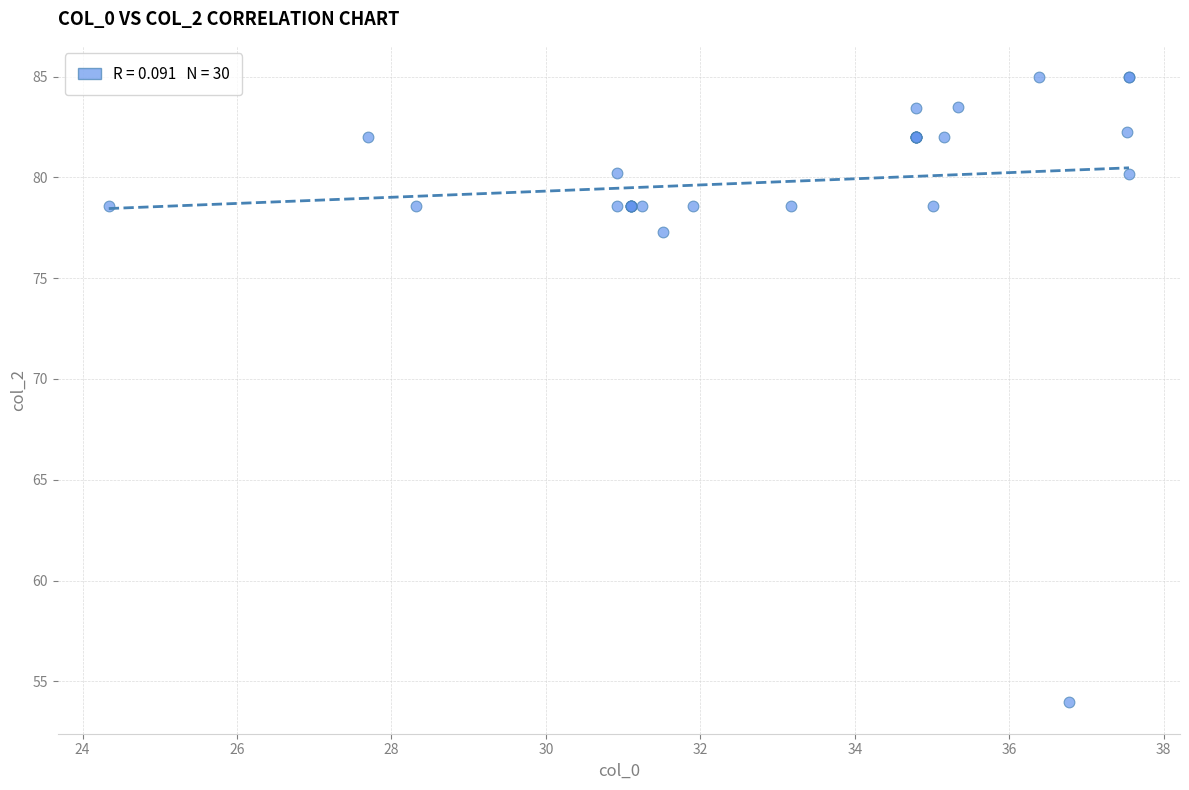

What Y value in the scatter plot is closest to 69?

77.3